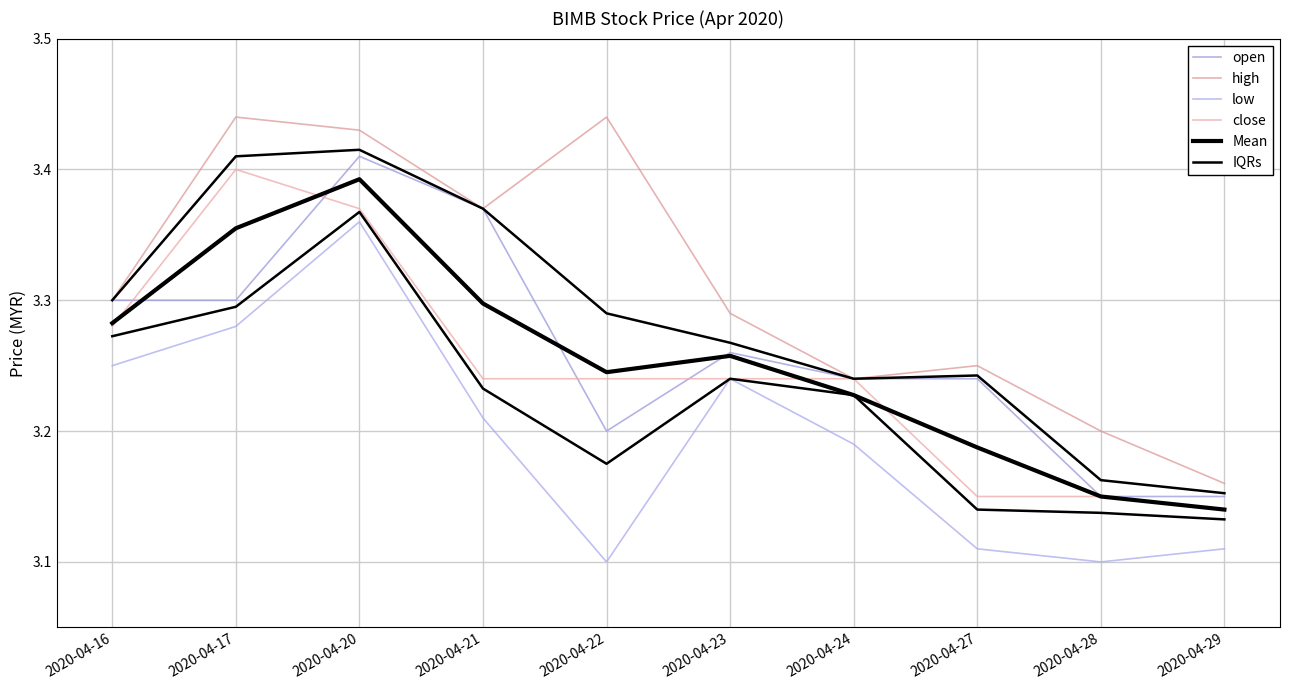

How many open values are between 3 and 4?

10